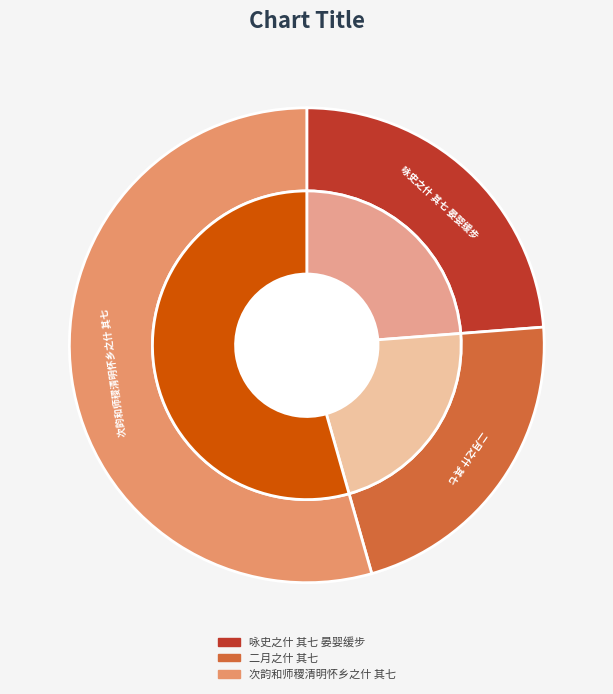

What is the smallest slice in the pie chart?

二月之什 其七